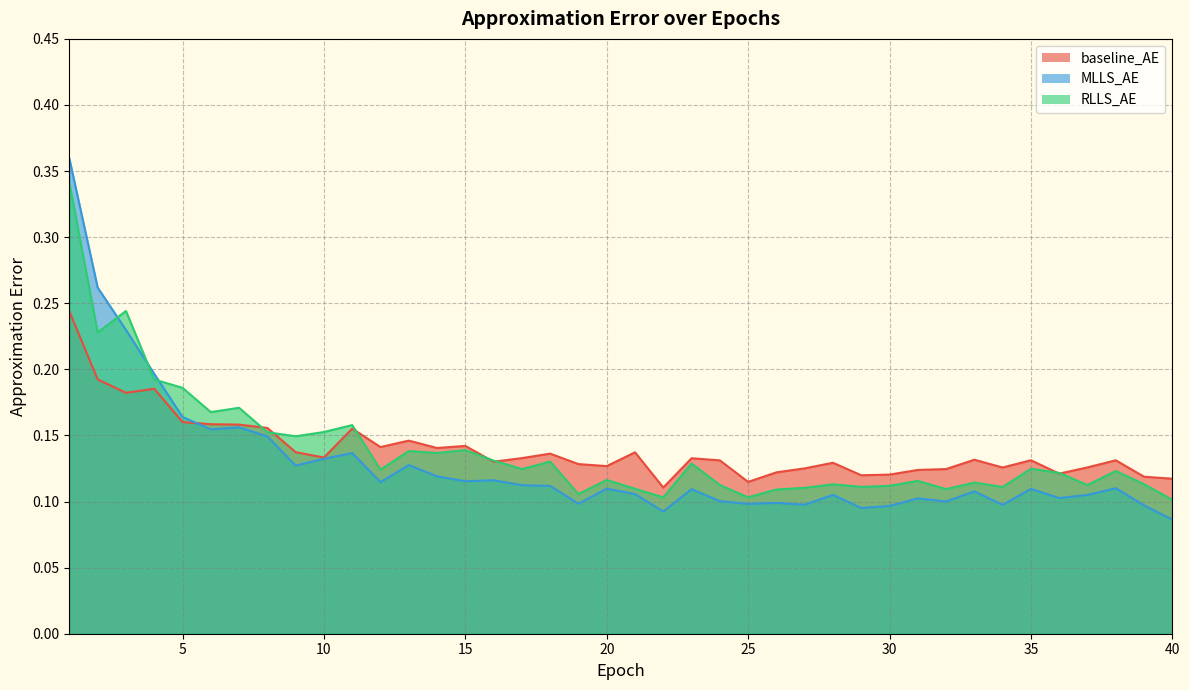

Count the RLLS_AE values in the range 0 to 1.

40